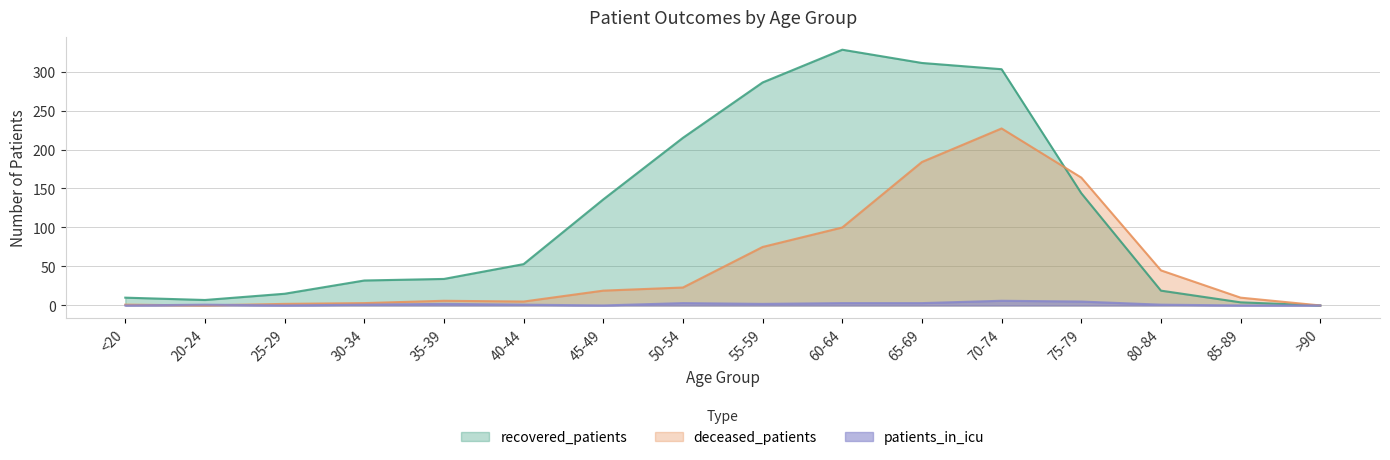

Where does the patients_in_icu series first go above 1?

35-39